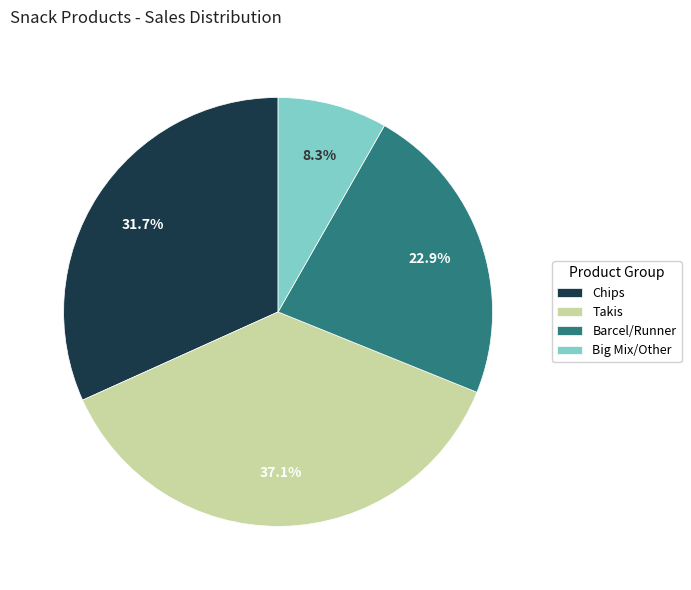

What is the ratio of the value at Barcel/Runner to the value at Big Mix/Other?

2.8